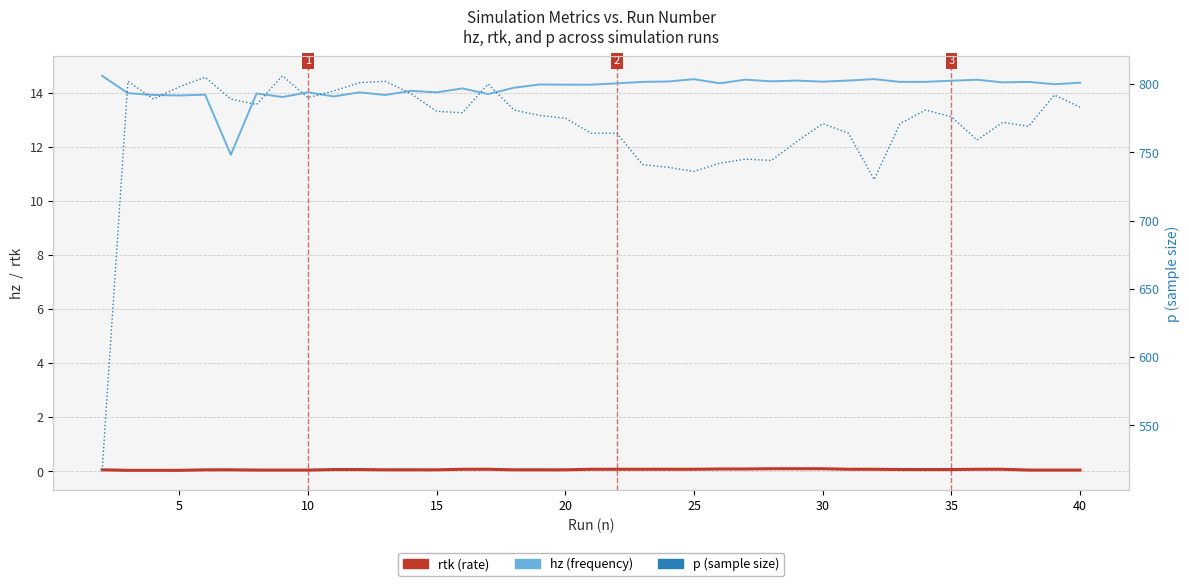

True or false: hz (frequency) has a value of 14.3 at 20.

True